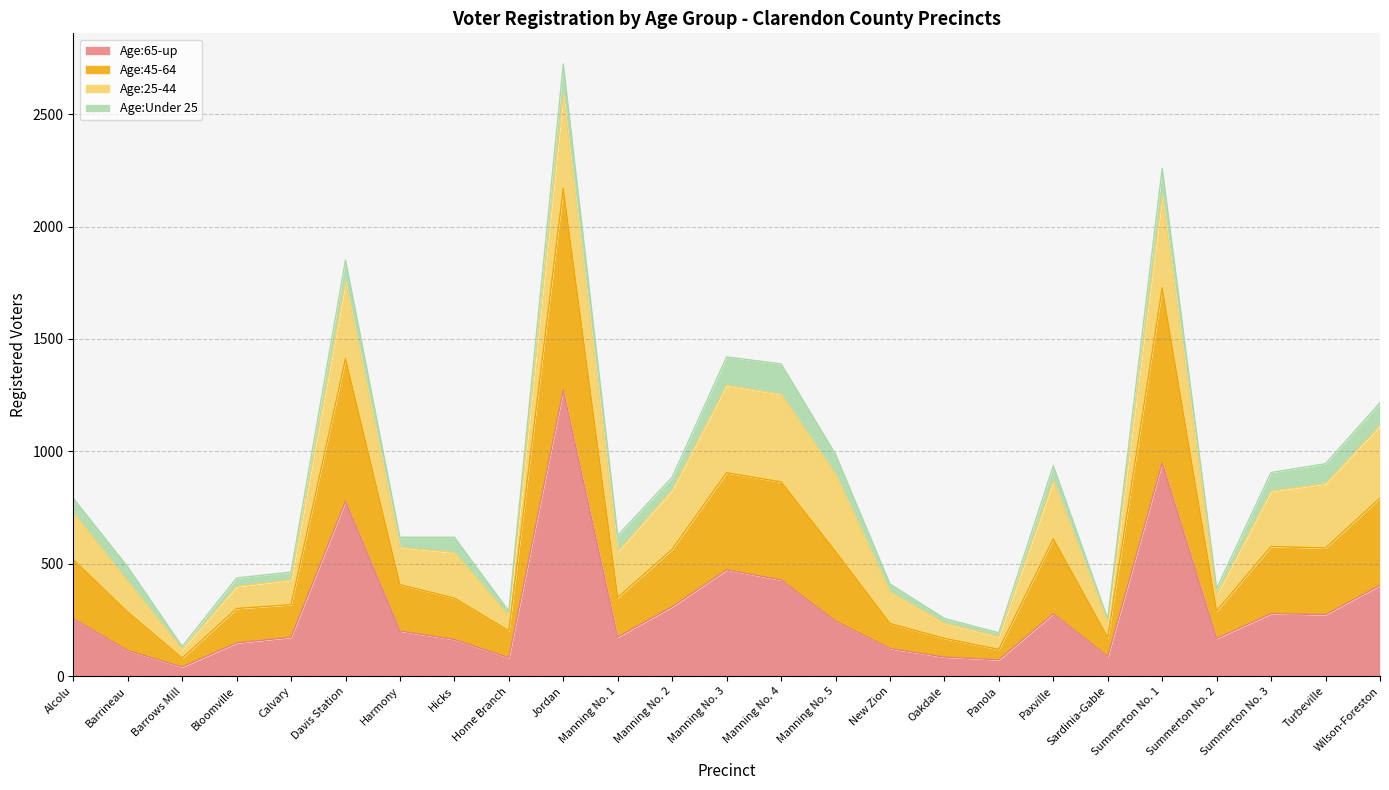

Which category has the highest value in the Age:65-up series?

Jordan